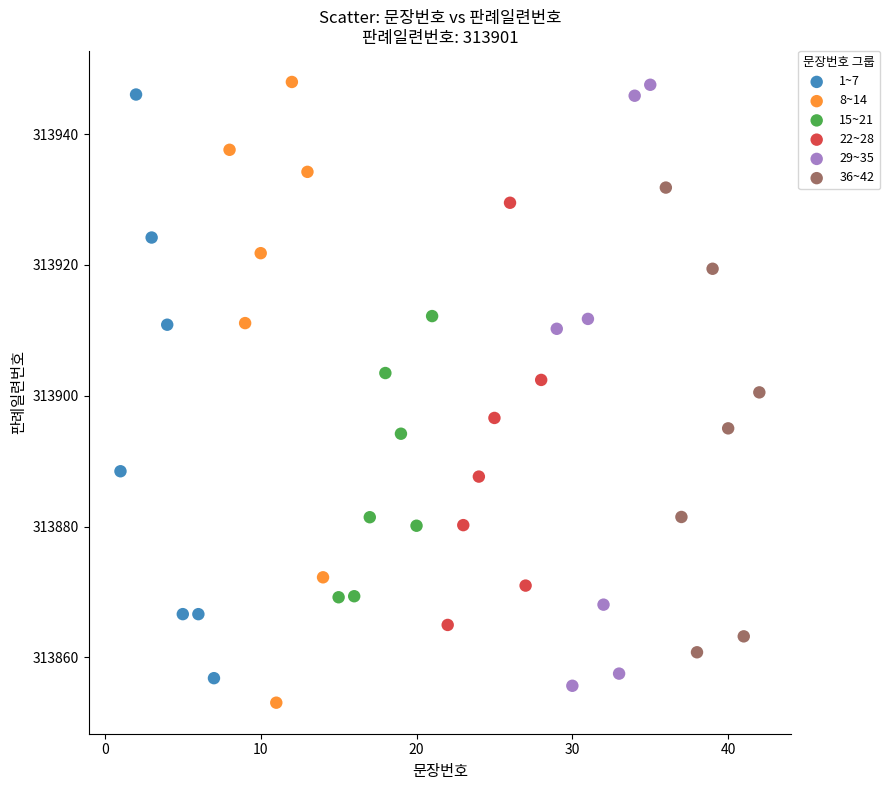

What are all the series names shown in the legend?

1~7, 8~14, 15~21, 22~28, 29~35, 36~42